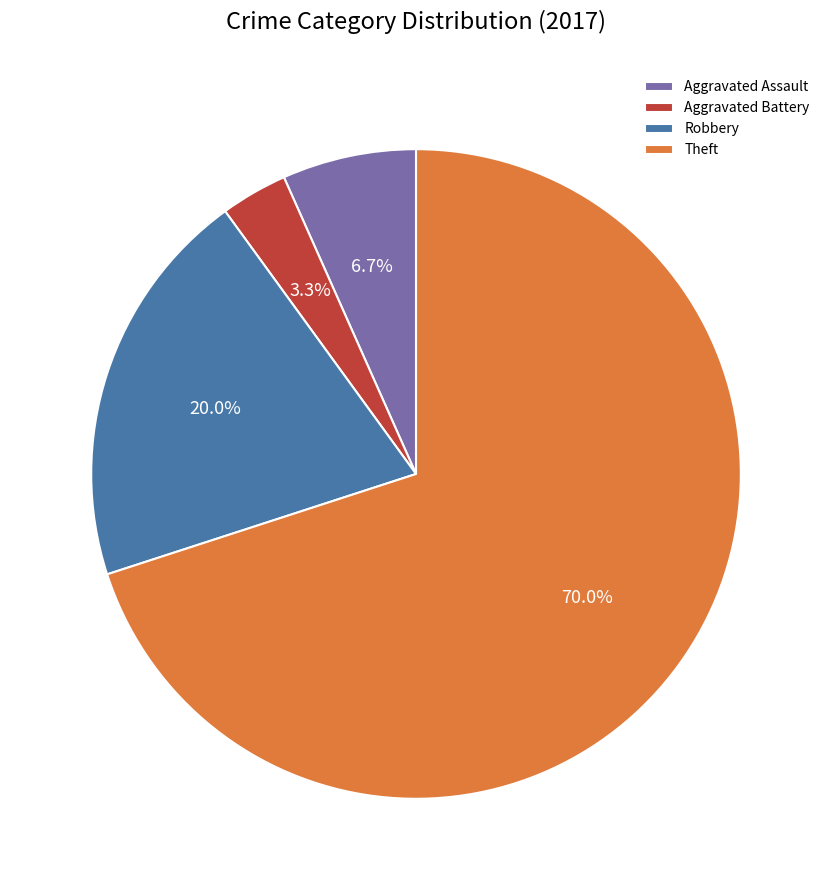

Rank the categories by value from highest to lowest.

Theft, Robbery, Aggravated Assault, Aggravated Battery